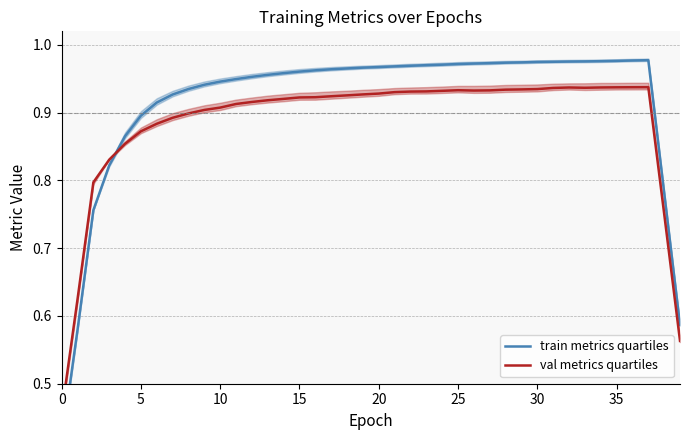

In val metrics quartiles, how many points are lower than both neighbors (excluding endpoints)?

2